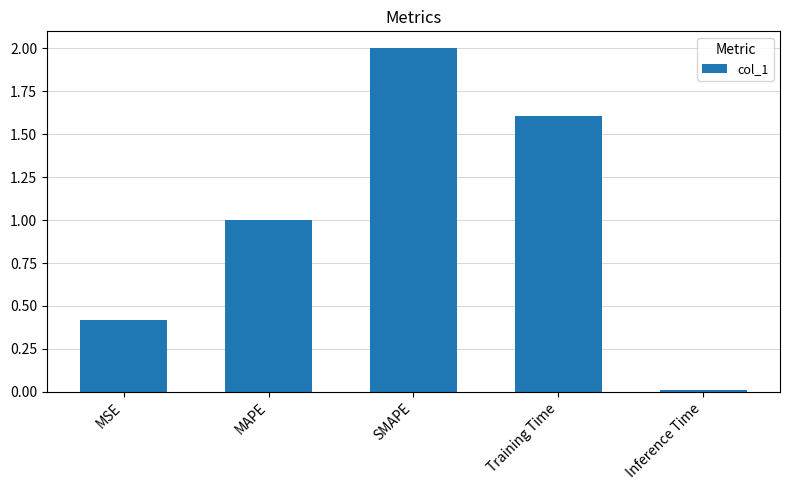

The chart shows a value of 0.6 at MSE. True or false?

False